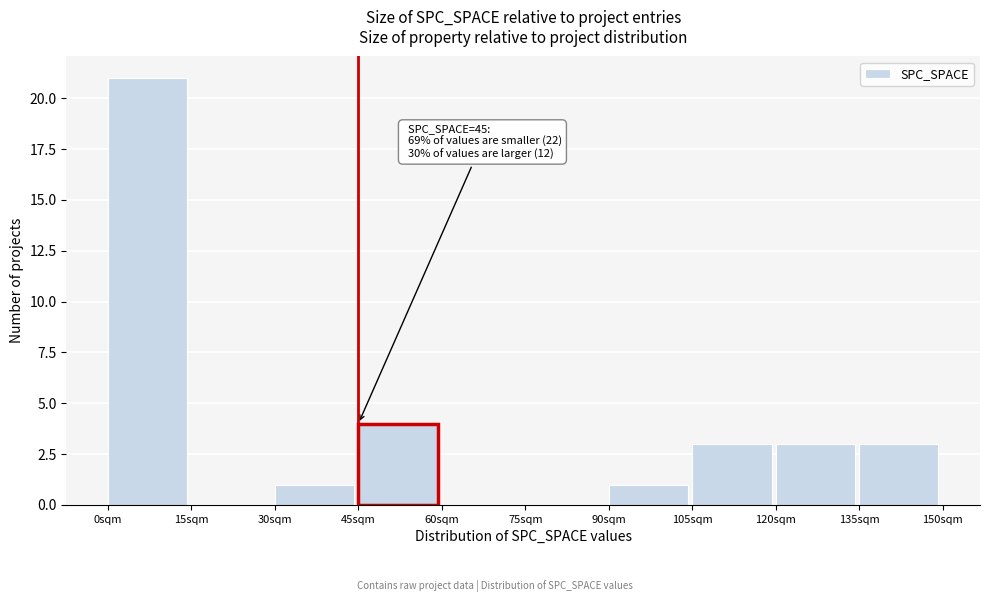

Over which range of the x-axis is the bar tallest?

0 to 15